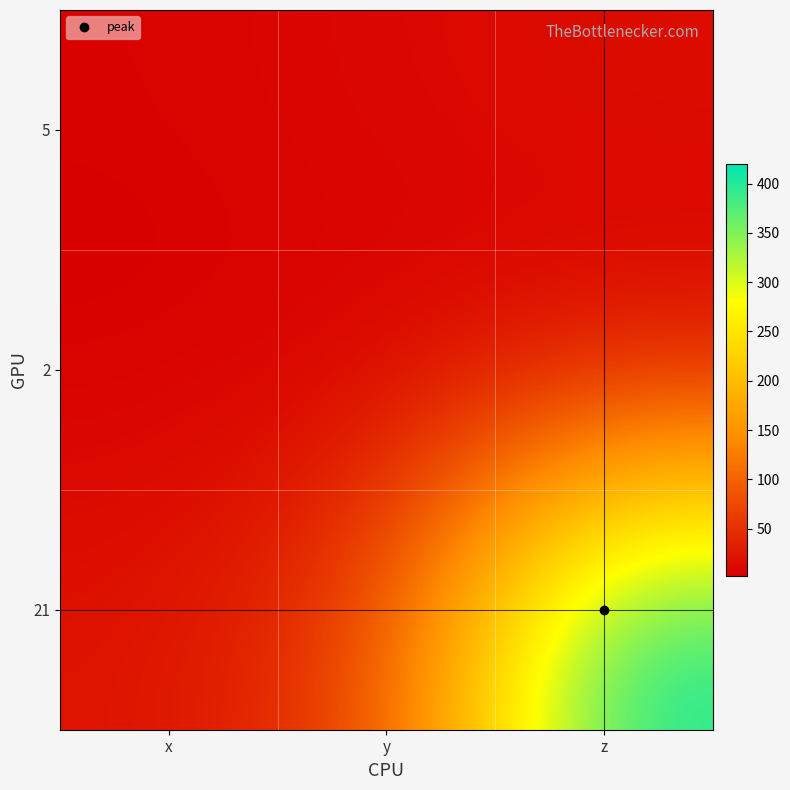

Rank the series at y from highest to lowest value.

21, 5, 2